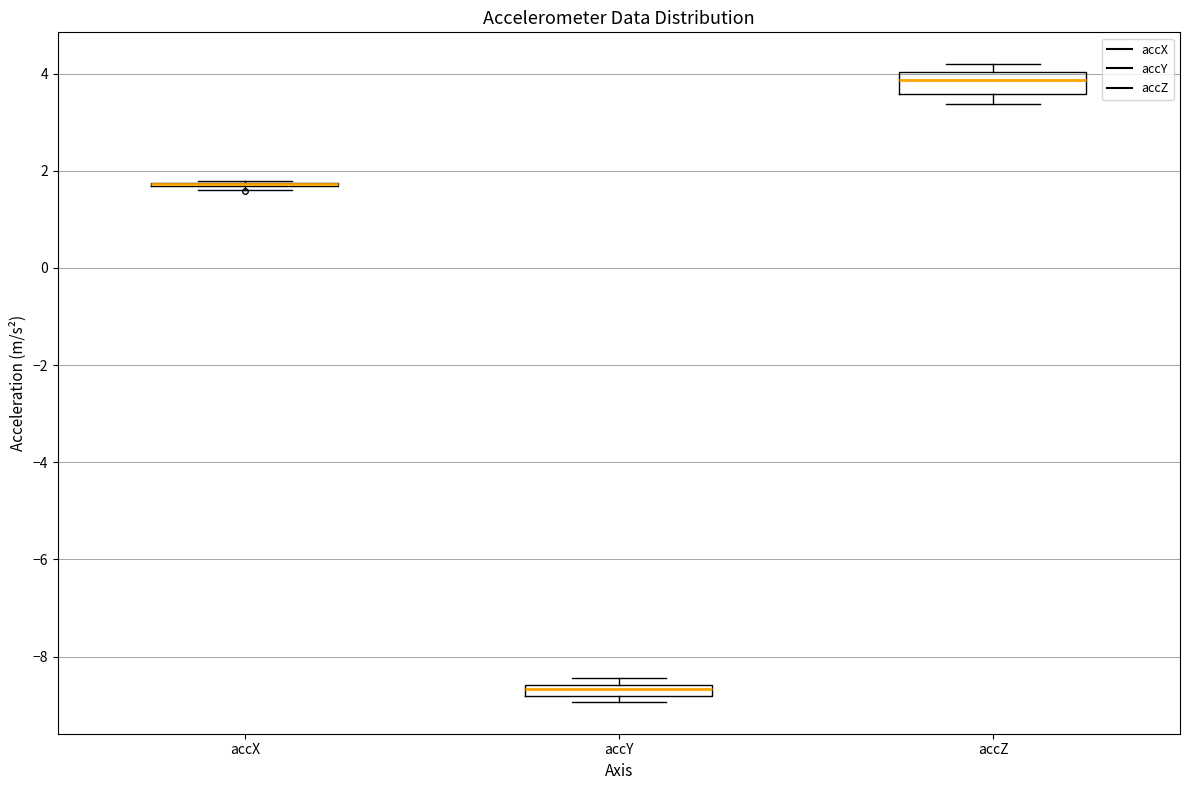

Which box is the tallest, from its lower edge to its upper edge?

accZ